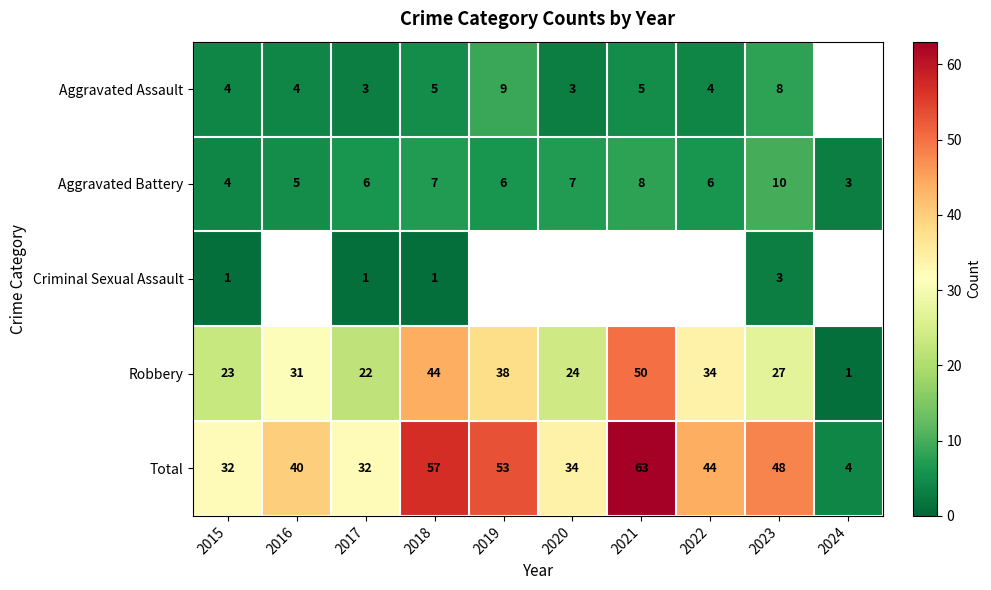

What is the difference between the Total values at 2019 and 2016?

13